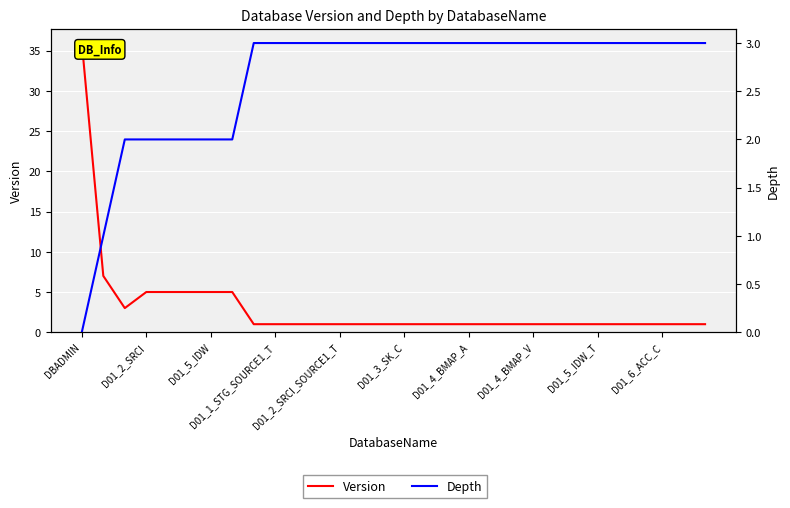

Which series ends up on top after the final intersection of Version and Depth?

Depth